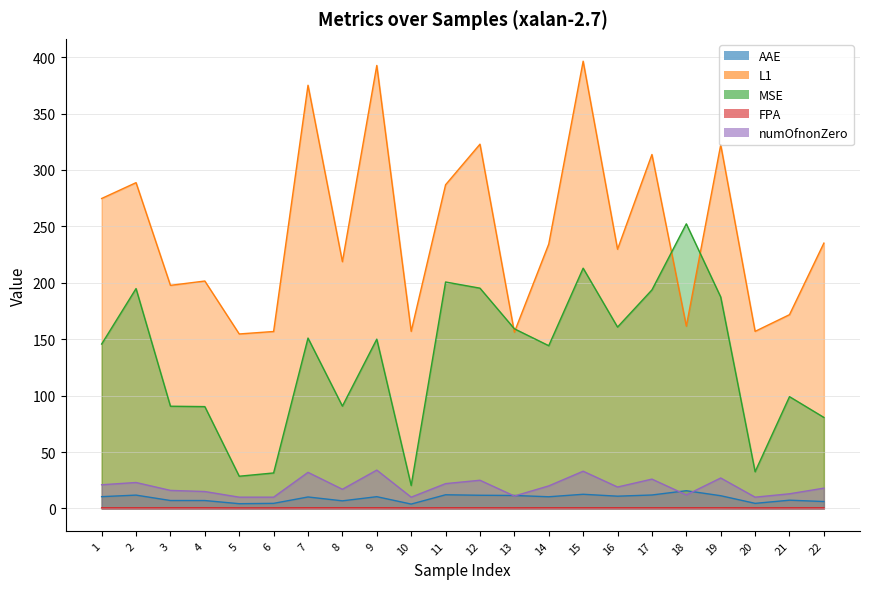

What is the value of the FPA point at the 19th from the left?

0.6